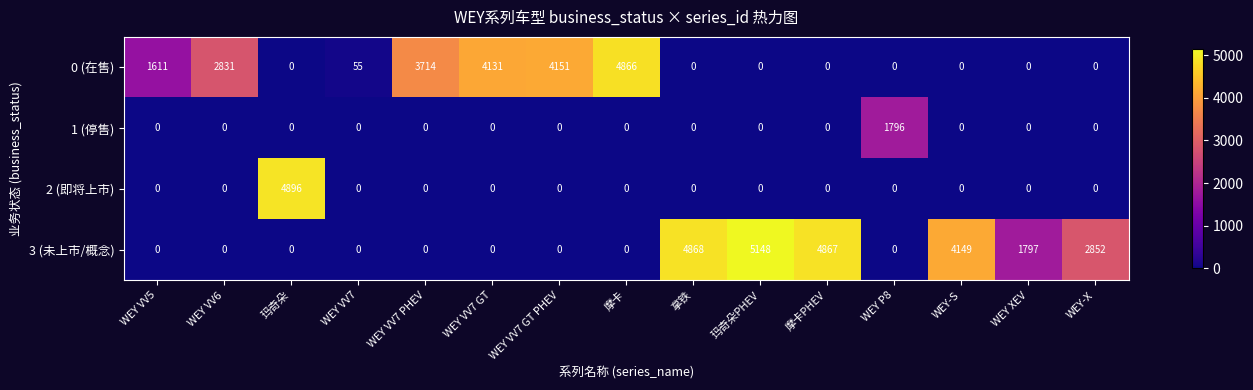

At which label is 3 (未上市/概念) closest to 2574?

WEY-X